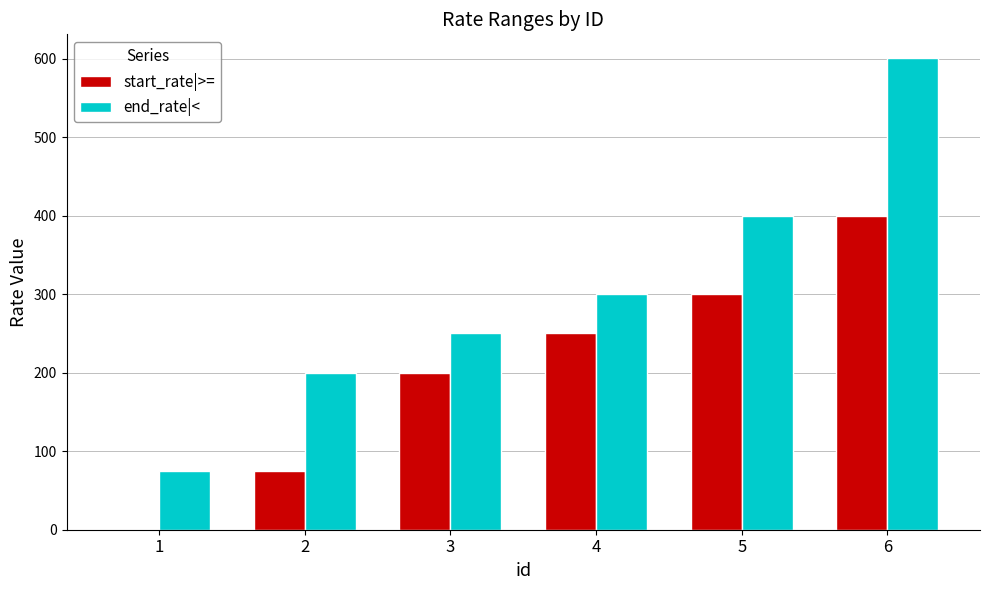

Does the chart contain stacked bars?

No